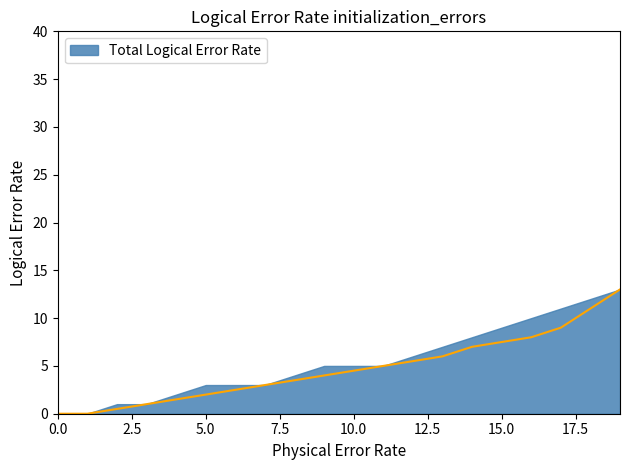

Reading left to right, transcribe all the data shown in this chart.

0=0.0	1=0.0	2=0.5	3=1.0	4=1.5	5=2.0	6=2.5	7=3.0	8=3.5	9=4.0	10=4.5	11=5.0	12=5.5	13=6.0	14=7.0	15=7.5	16=8.0	17=9.0	18=11.0	19=13.0